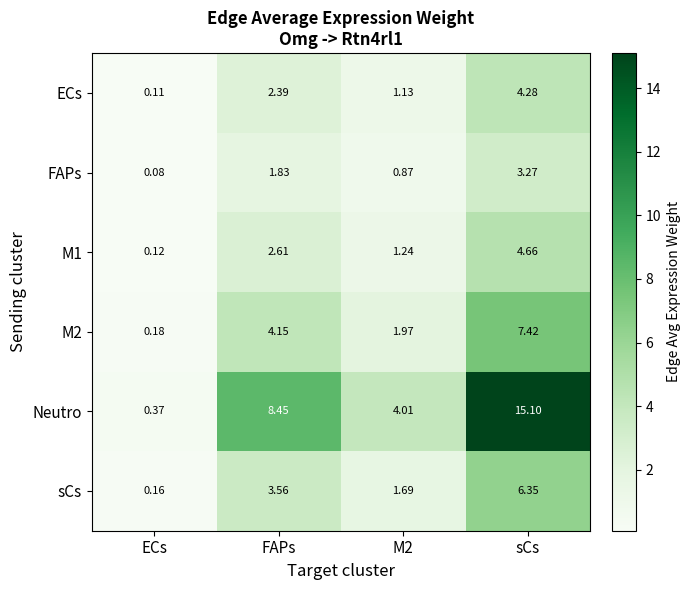

Which series changed the most between FAPs and sCs?

Neutro